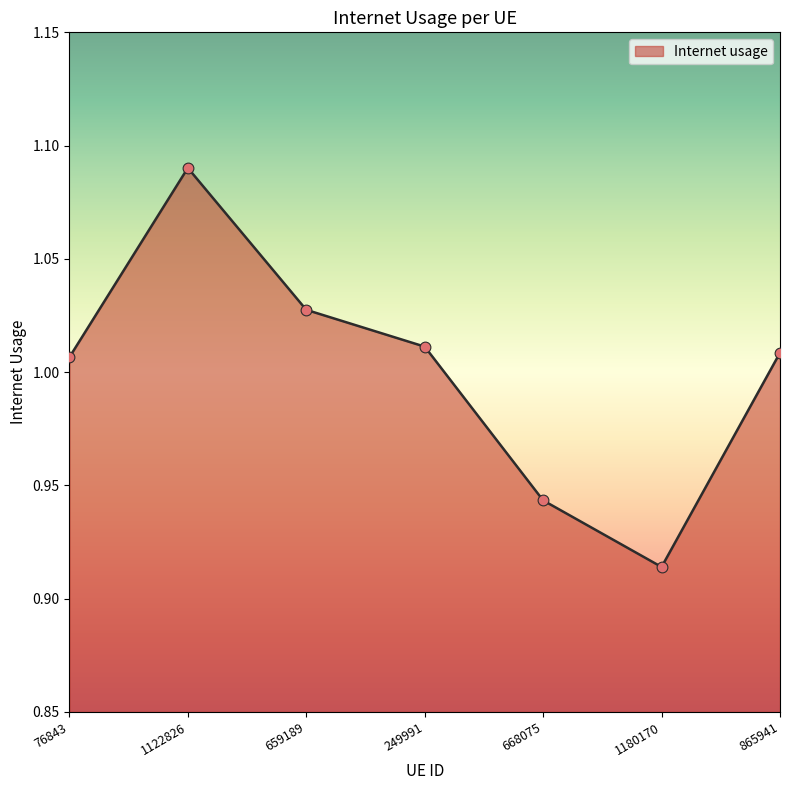

Between 249991 and 76843, which is larger?

249991